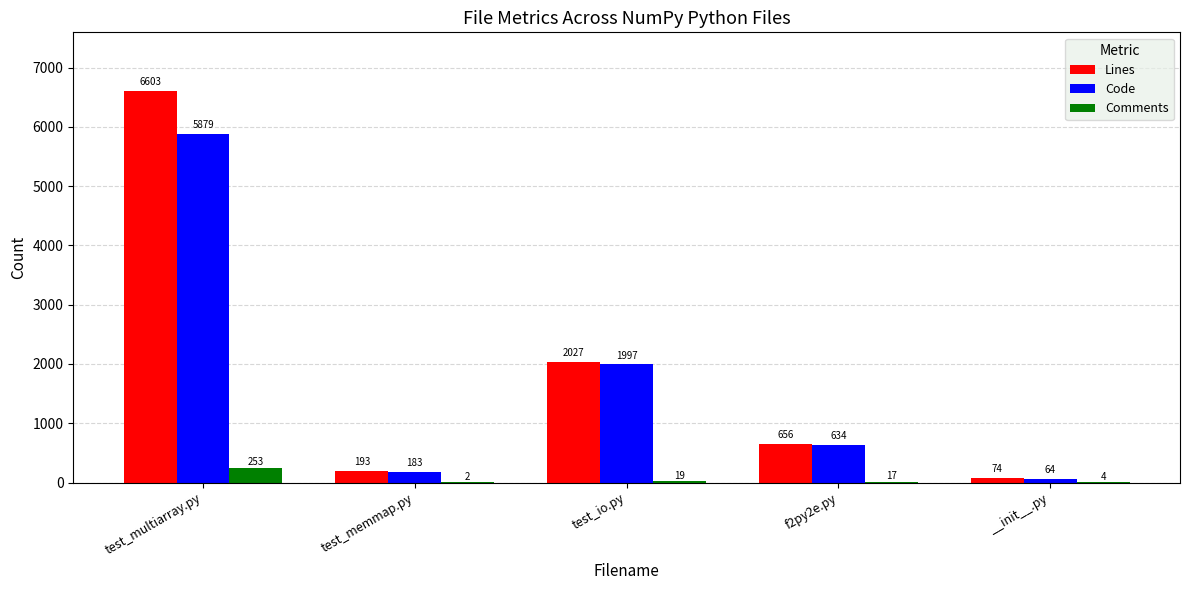

What is the average value of the Comments series?

59